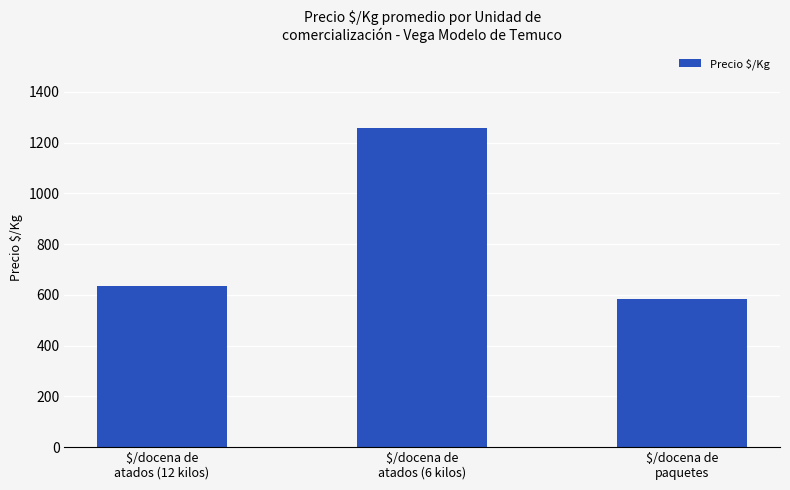

Are the bars grouped side by side (vs. stacked)?

No